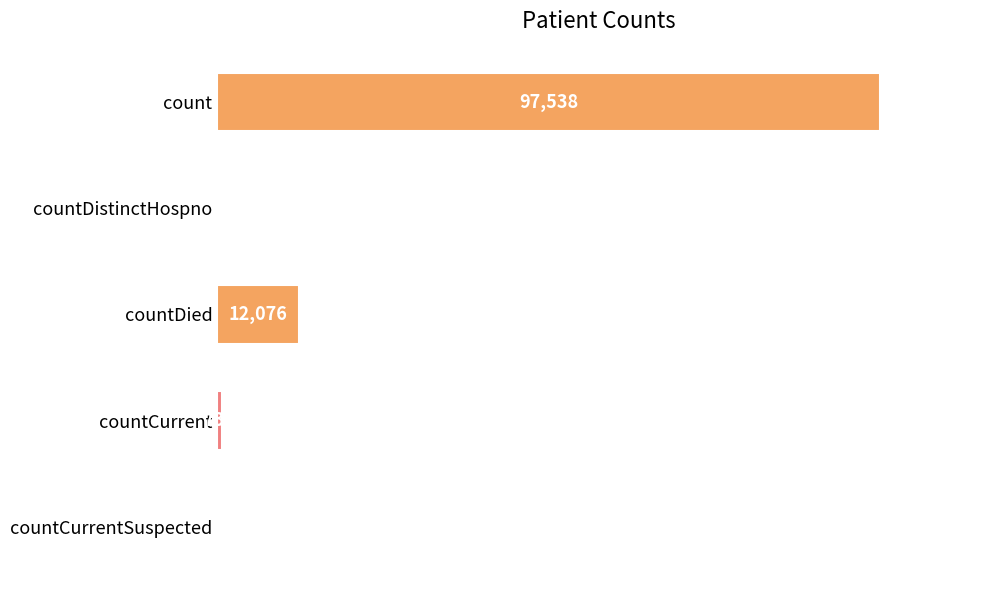

At which label is the value closest to 48769?

countDied